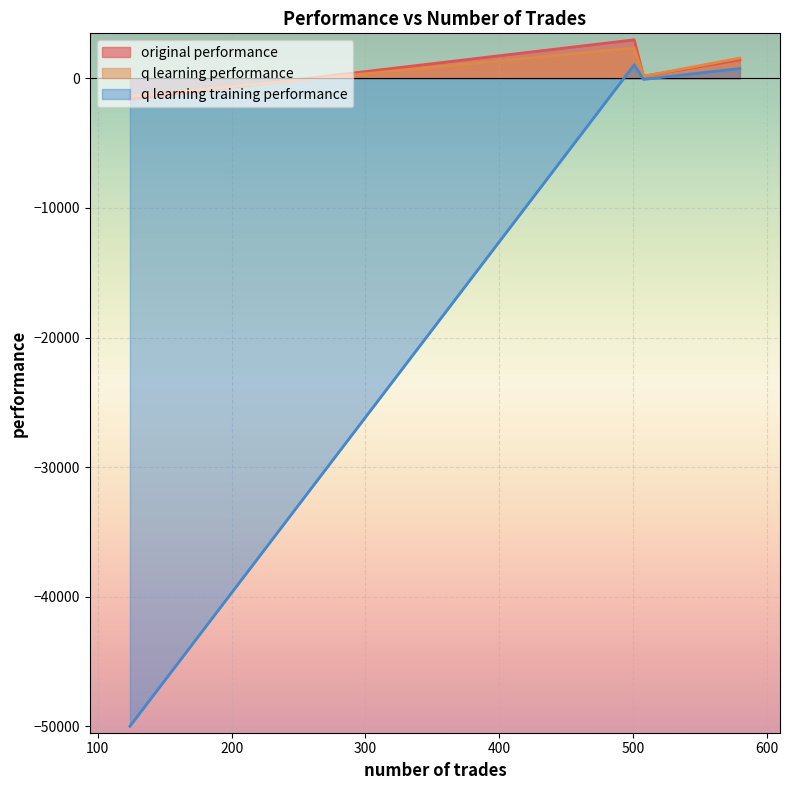

True or false: q learning performance has more than 2 interior local peaks.

False